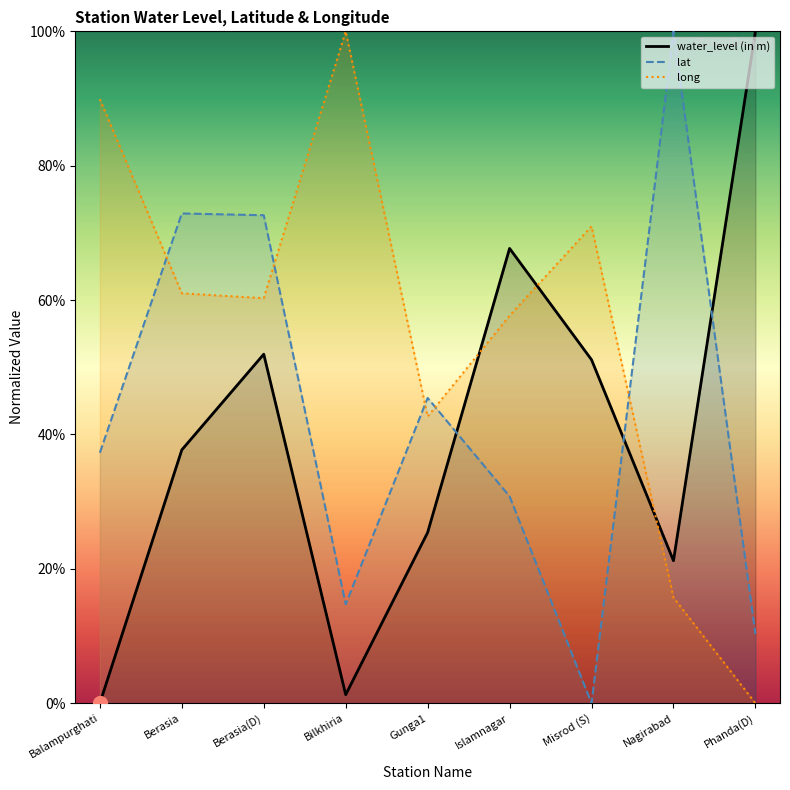

At which label does long reach its minimum?

Phanda(D)